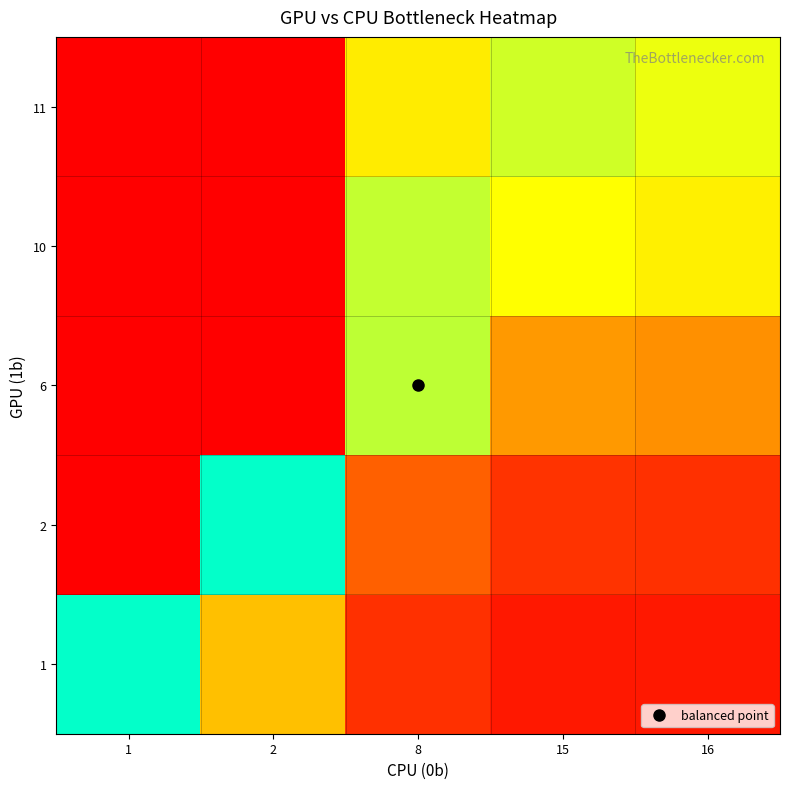

Which label corresponds to the smallest value in the chart?

16